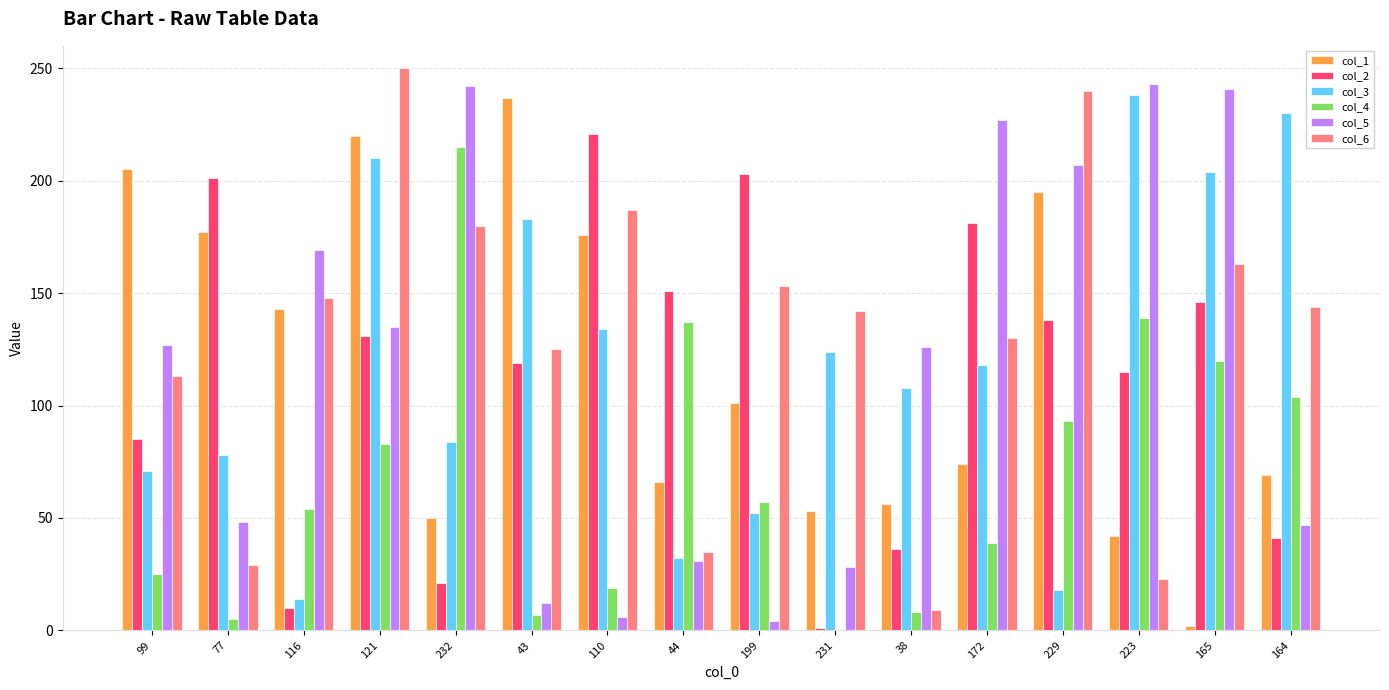

Which series has the largest total across all categories?

col_6